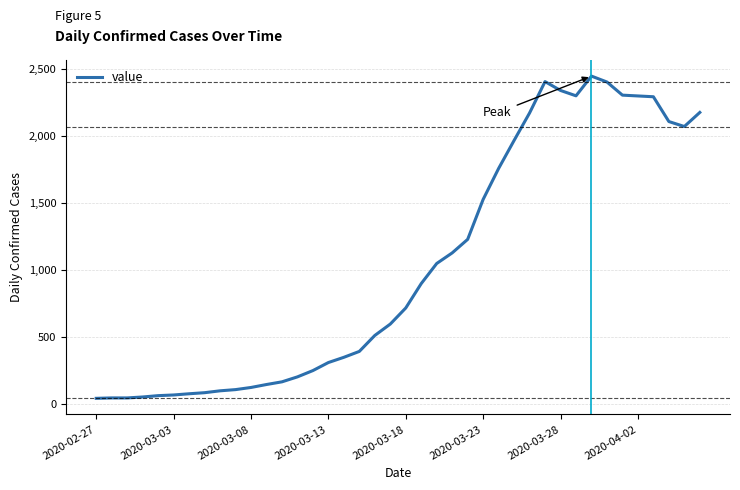

Is this an area chart (filled region under the line)?

No